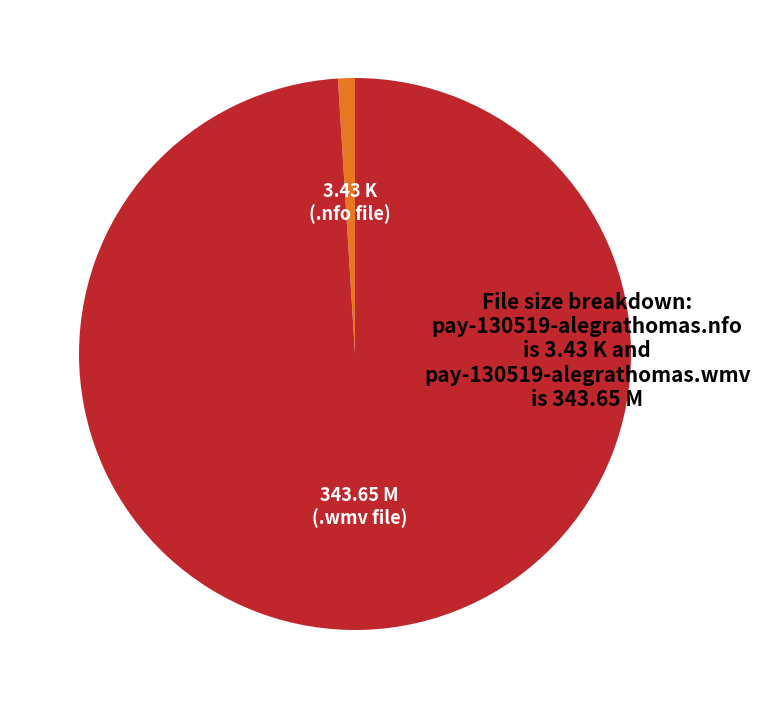

Between 343.65 M (.wmv file) and 3.43 K (.nfo file), which is larger?

343.65 M (.wmv file)